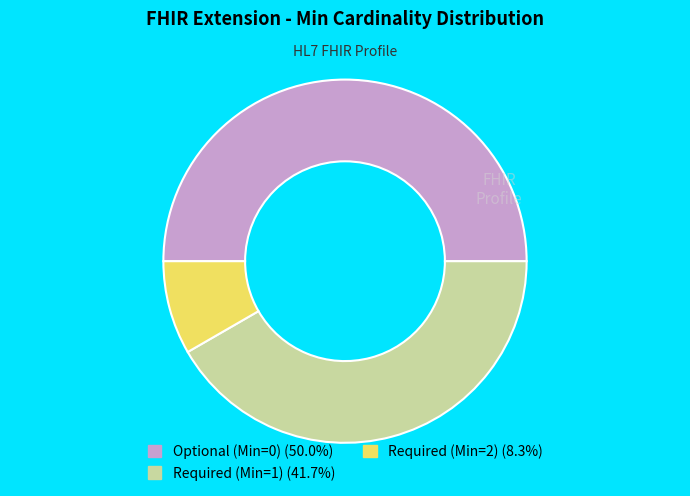

What is the ratio of the value at Optional (Min=0) (50.0%) to the value at Required (Min=2) (8.3%)?

6.0